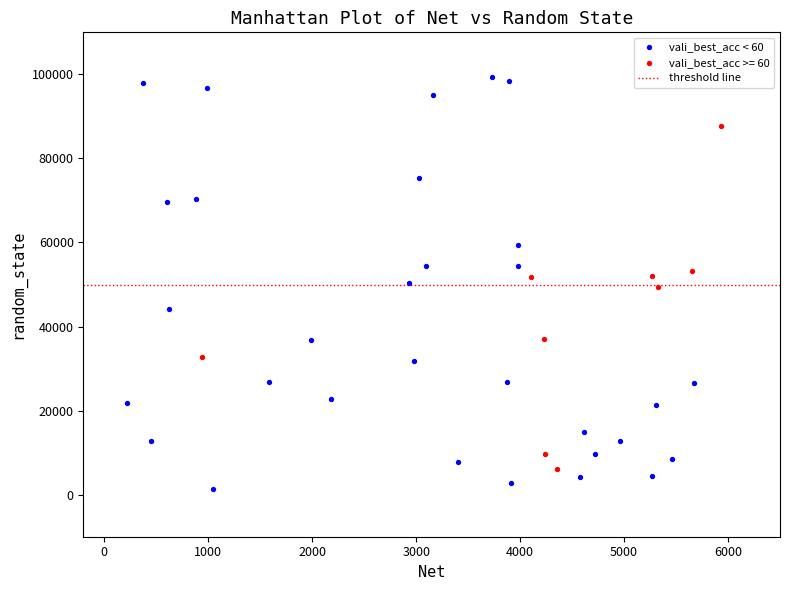

Which series has the largest Y range (max minus min)?

vali_best_acc < 60